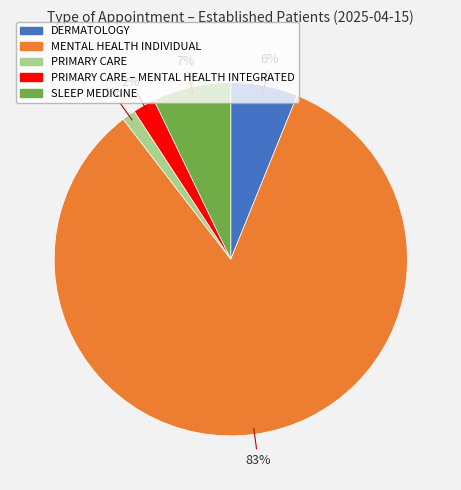

To the nearest percent, what is the average slice percentage?

20%